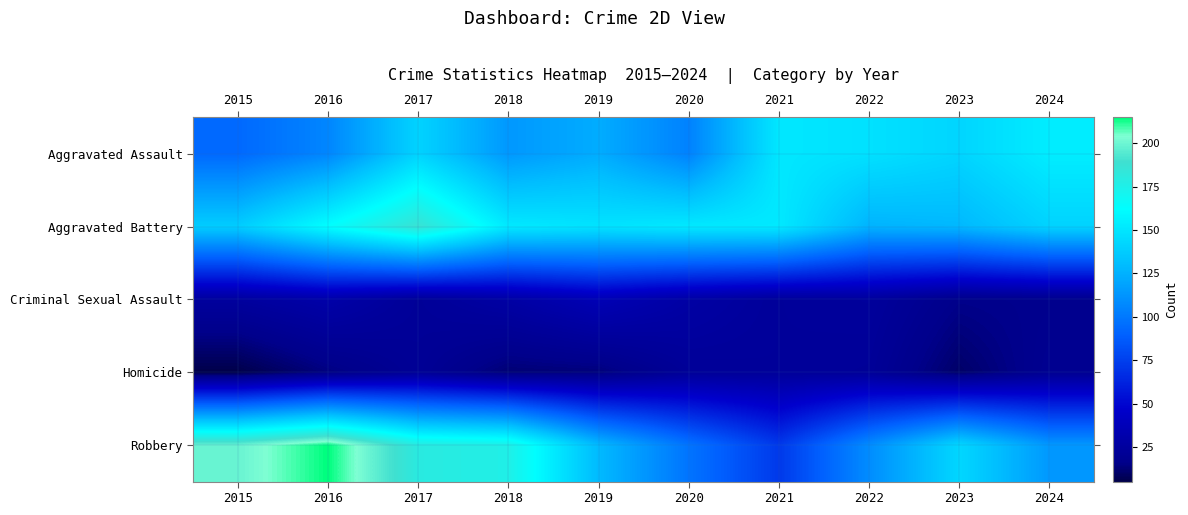

Reading left to right, what are all the values shown in this chart?

Aggravated Assault: 2015=93	2016=106	2017=141	2018=114	2019=123	2020=104	2021=151	2022=148	2023=142	2024=154
Aggravated Battery: 2015=138	2016=163	2017=187	2018=152	2019=149	2020=152	2021=152	2022=126	2023=128	2024=141
Criminal Sexual Assault: 2015=25	2016=30	2017=22	2018=28	2019=36	2020=28	2021=23	2022=24	2023=16	2024=17
Homicide: 2015=5	2016=14	2017=21	2018=12	2019=13	2020=22	2021=23	2022=22	2023=10	2024=19
Robbery: 2015=199	2016=215	2017=180	2018=176	2019=129	2020=98	2021=72	2022=109	2023=143	2024=114